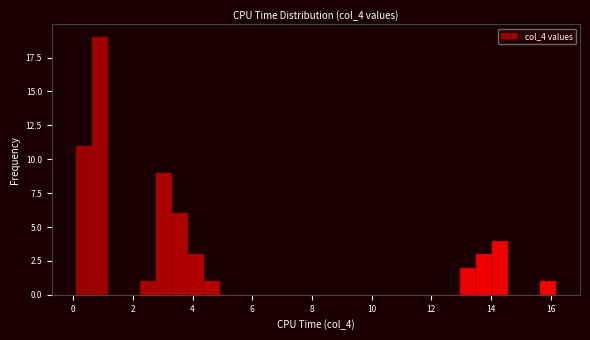

Read against the x-axis, roughly where is the centre of the tallest bar?

0.8